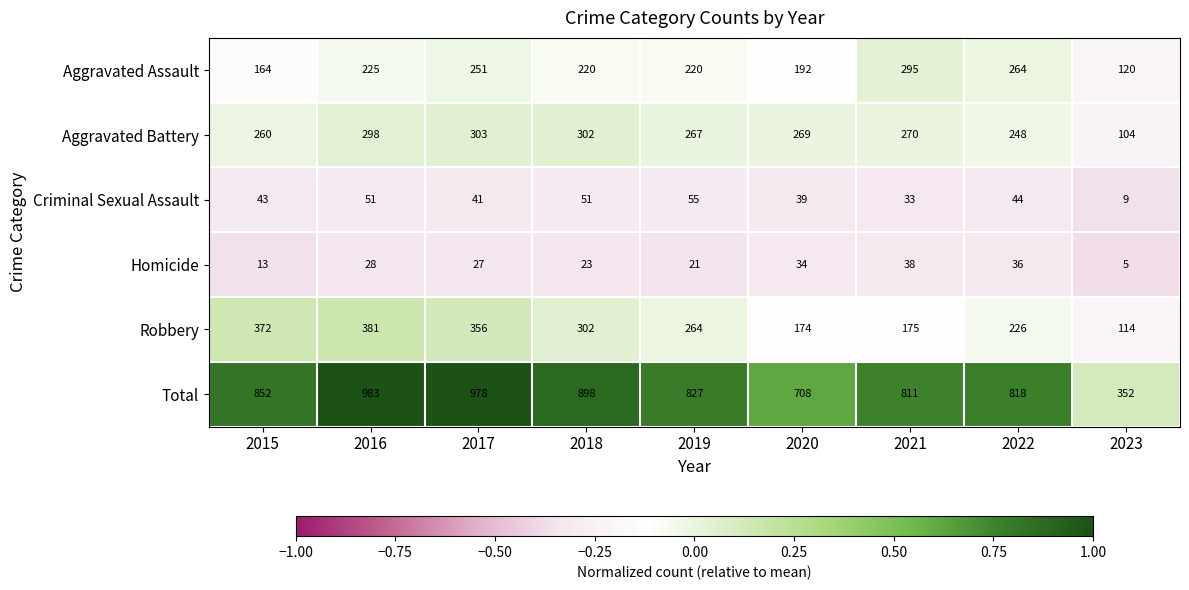

The Aggravated Assault series shows 182 at 2021. True or false?

False